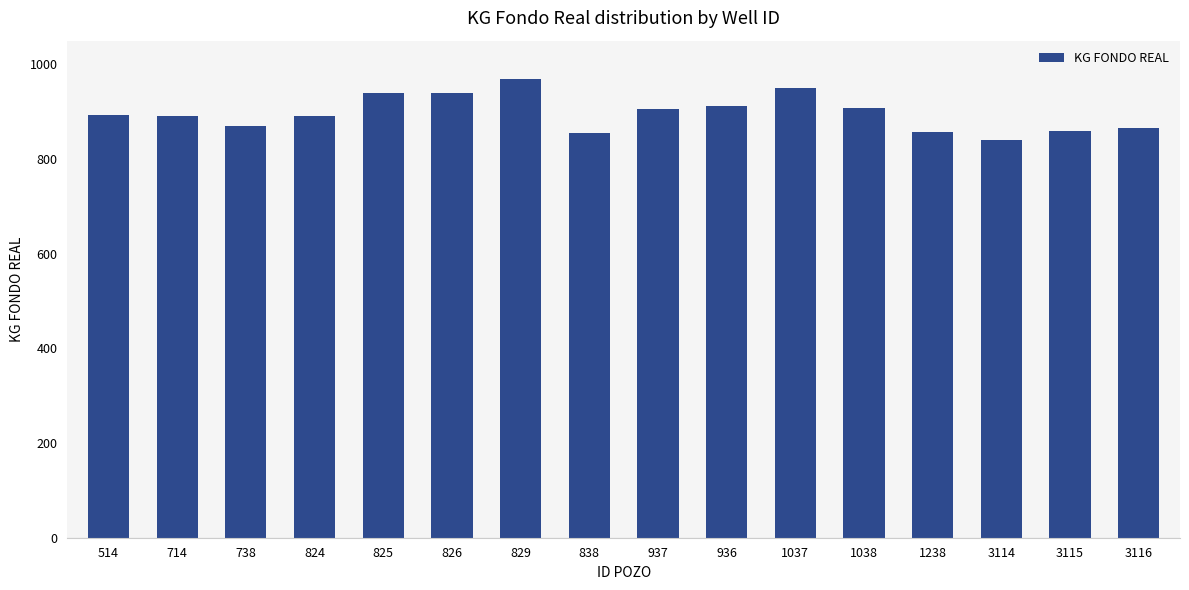

How many bars are there in total?

16